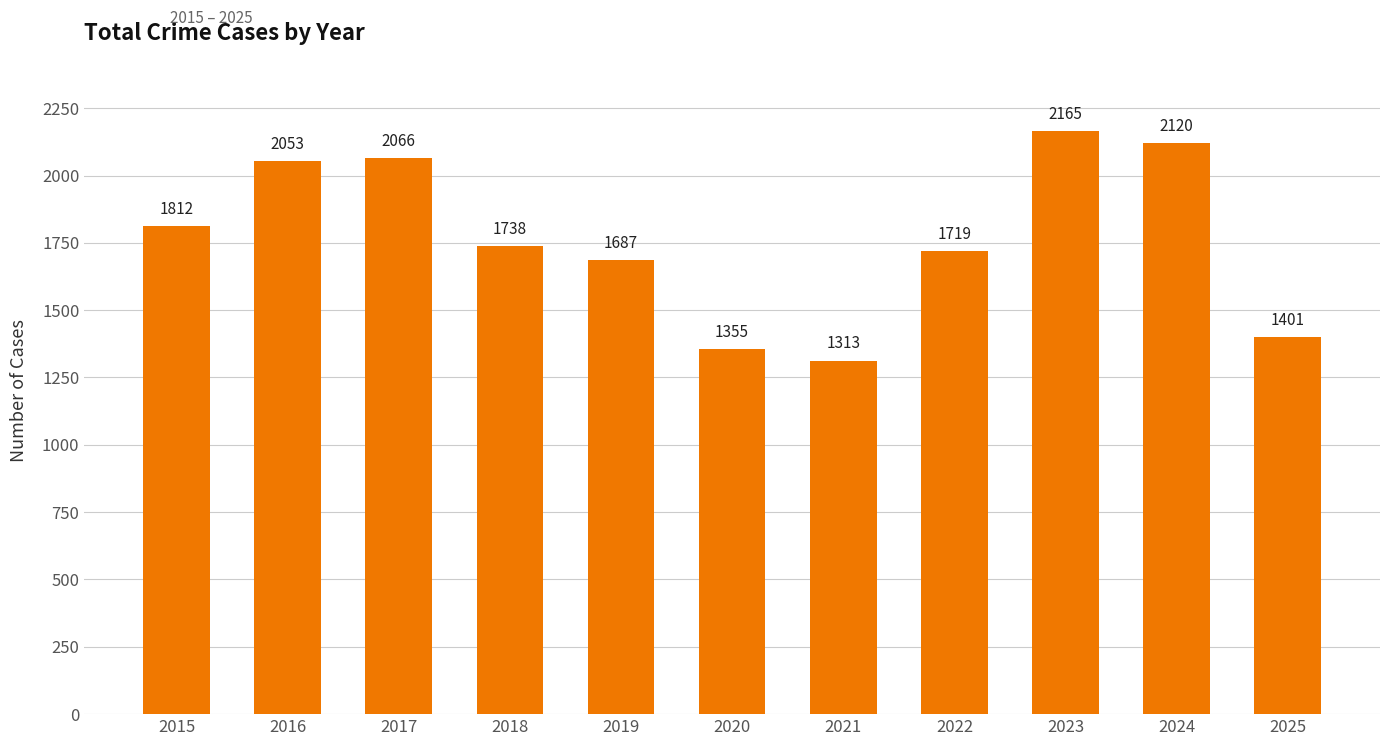

What is the value of the 3rd bar from the left?

2066